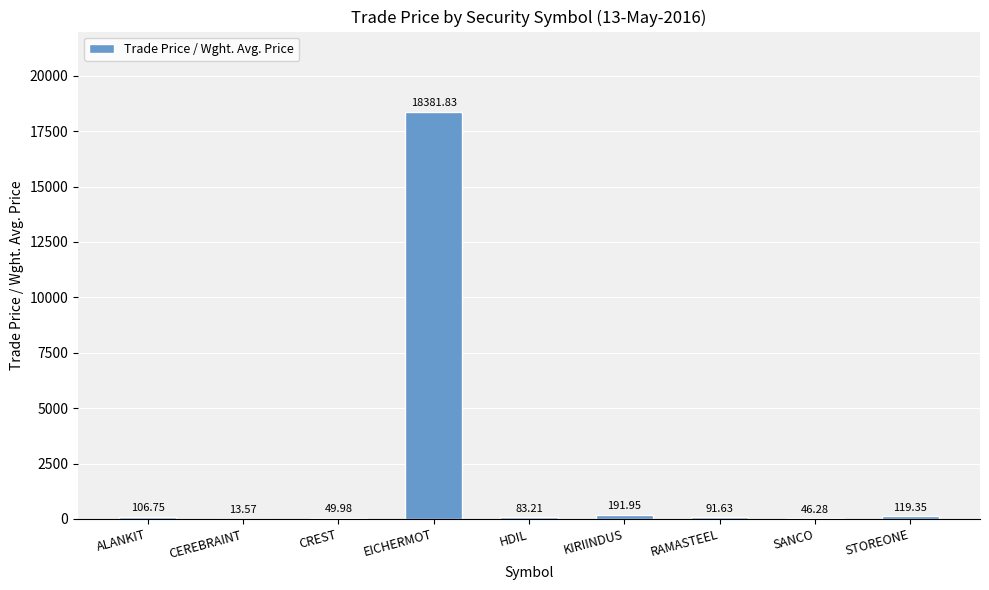

At which category does the chart reach its peak across all series?

EICHERMOT